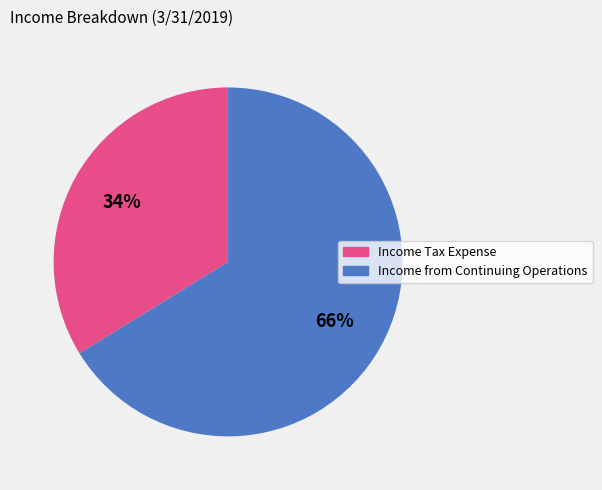

How many segments does this pie chart have?

2